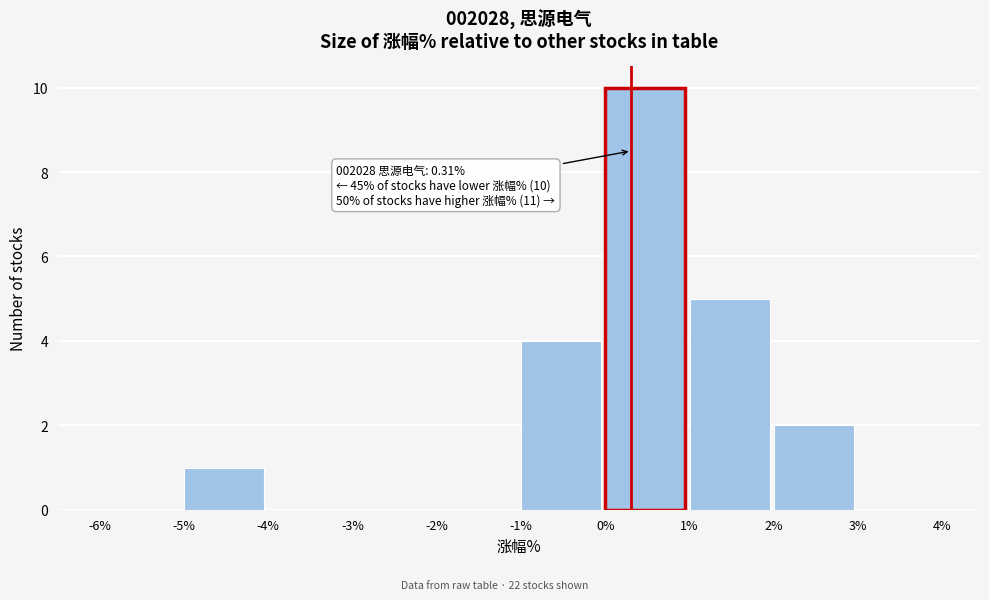

Which range on the x-axis has the tallest bar?

0% to 1%